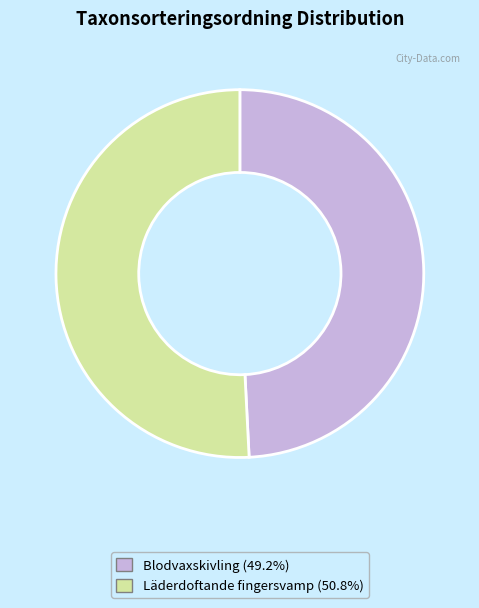

Approximately how many times larger is the value at Blodvaxskivling (49.2%) compared to Läderdoftande fingersvamp (50.8%)?

1.0